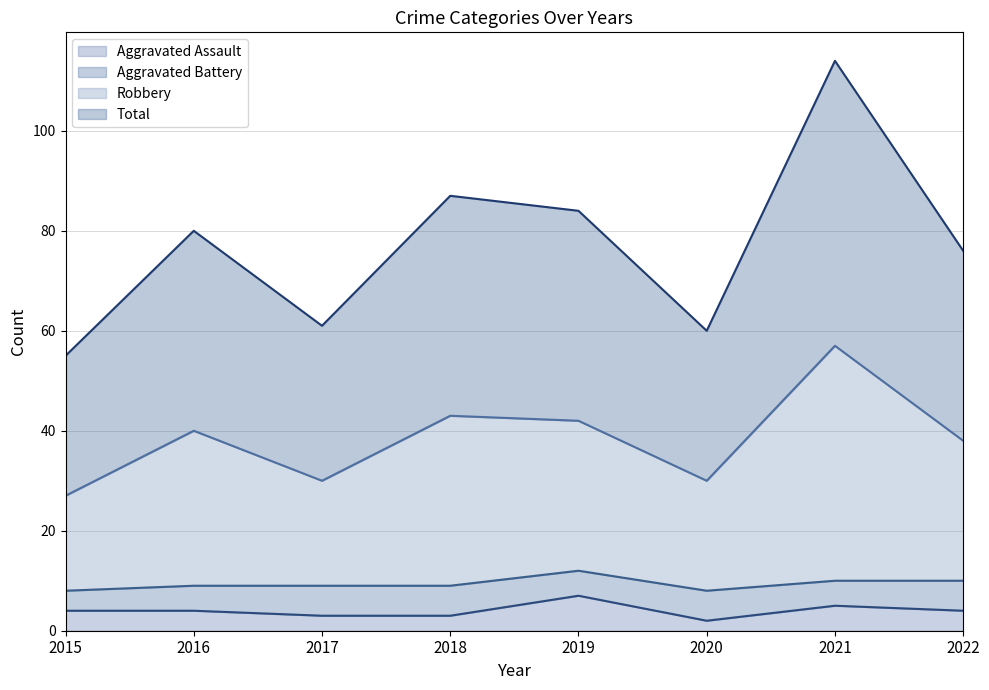

At which label does Aggravated Assault reach its peak?

2019